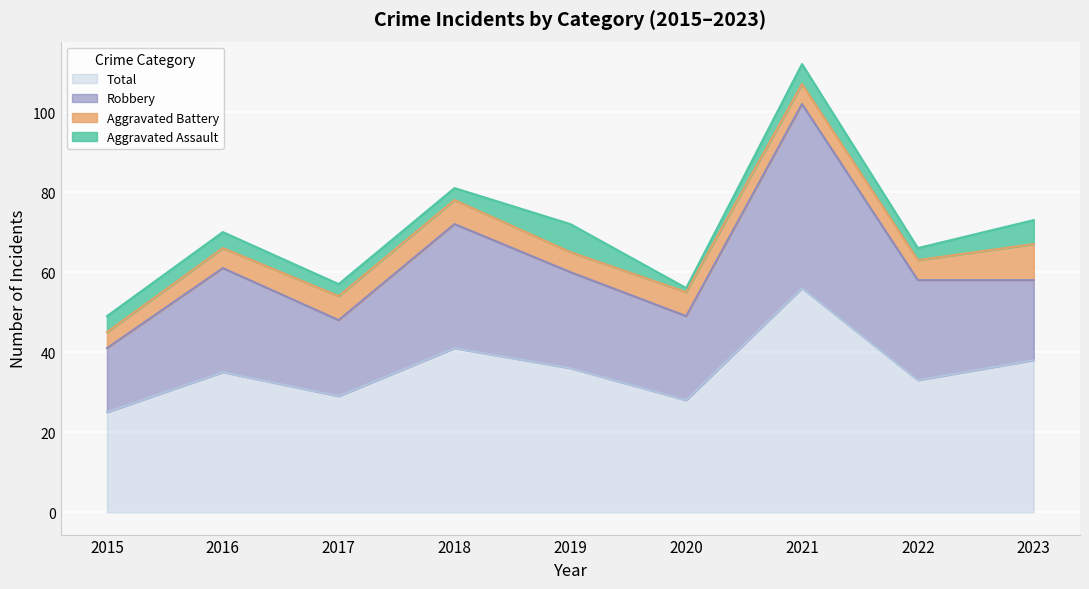

Count the number of categories in the chart.

9